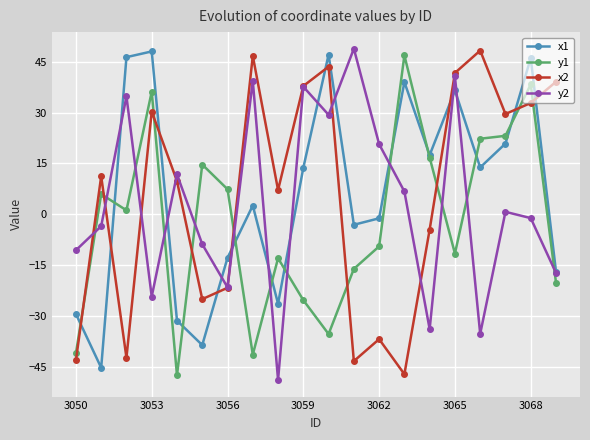

At how many categories does at least one series exceed 19?

13